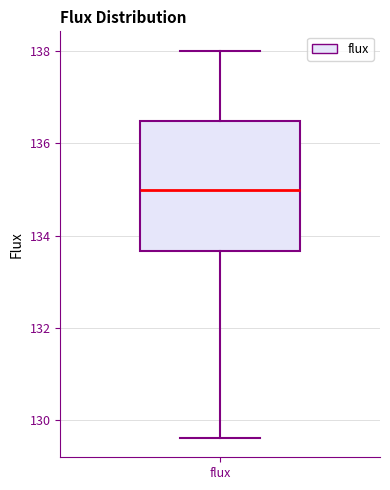

Read this box plot against the y-axis: the position of the median line, the range covered by the box, and the ends of both whiskers. The values are not printed on the chart, so give them approximately, as read against the axis.

median 135.0, box 133.6 to 136.4, whiskers 129.6 to 138.0